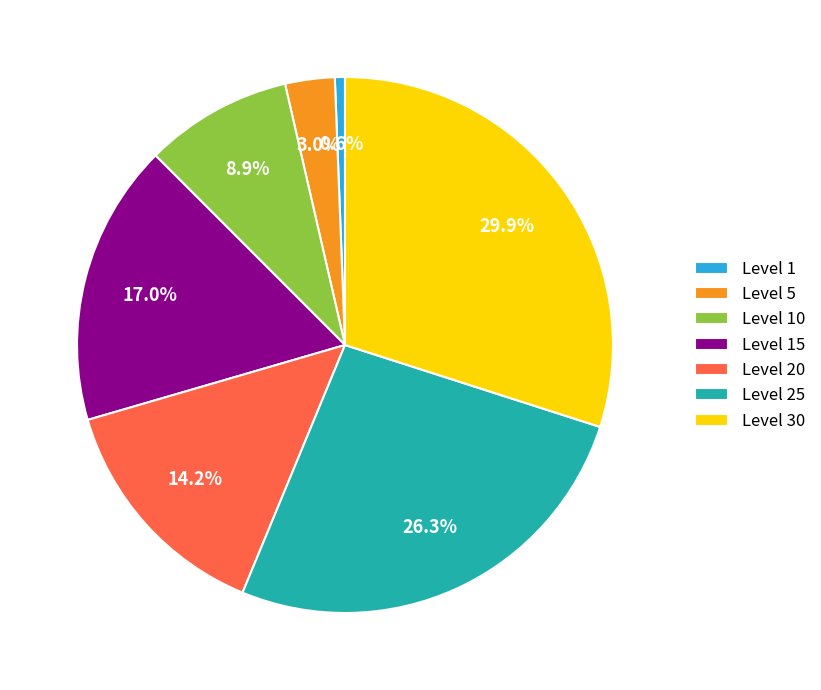

Is there a majority slice in this chart?

No